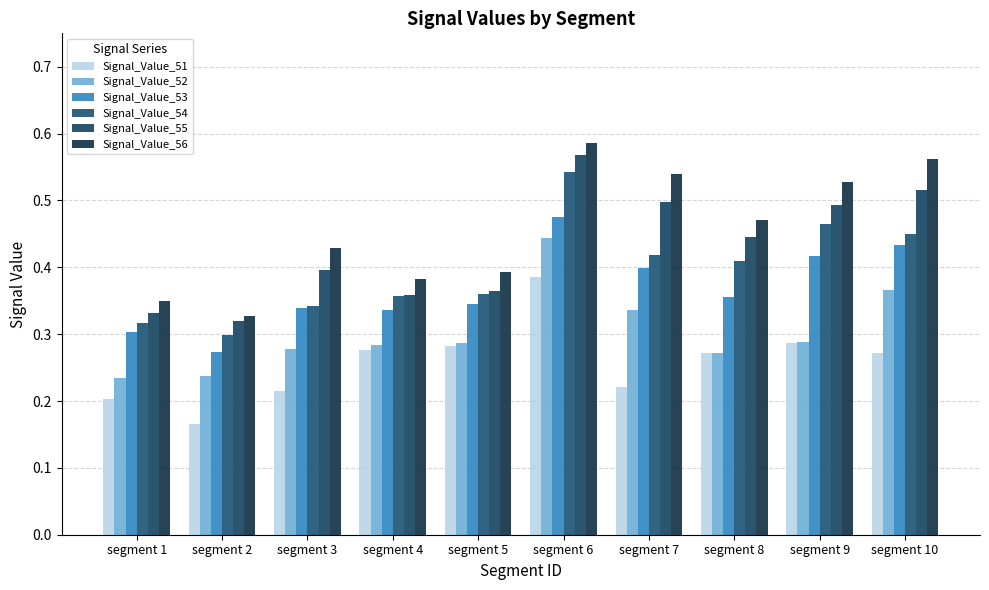

Which series has the largest total across all categories?

Signal_Value_56